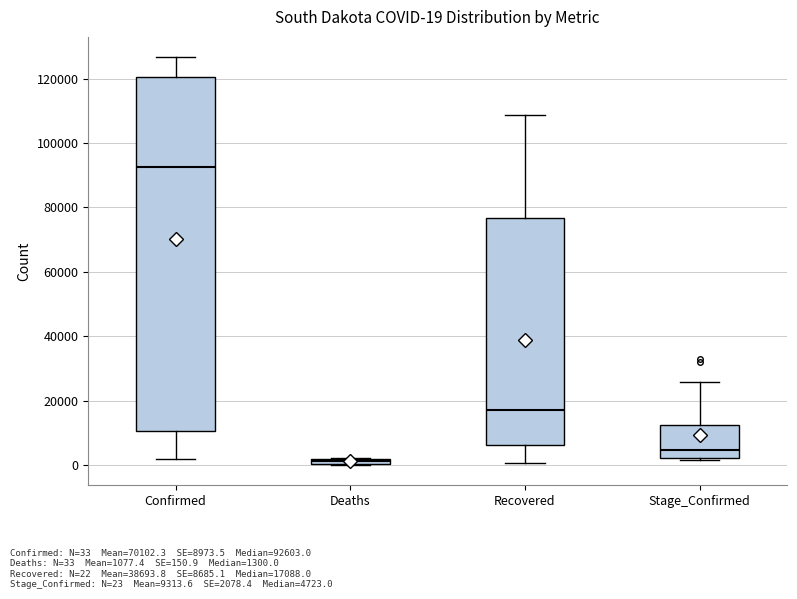

Comparing the boxes themselves (not the whiskers), which one is the tallest?

Confirmed